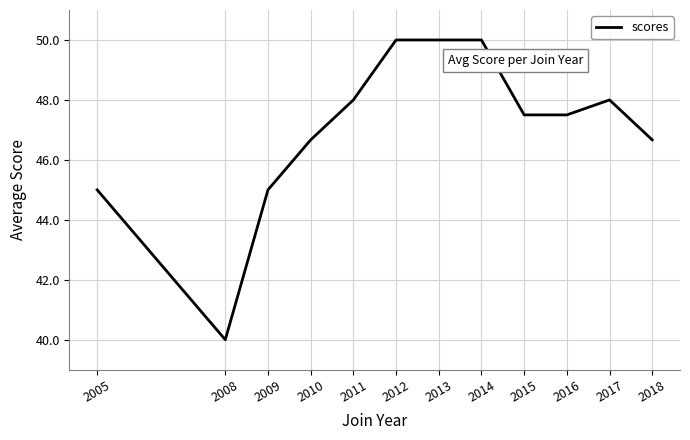

What is the smallest value displayed?

40.0